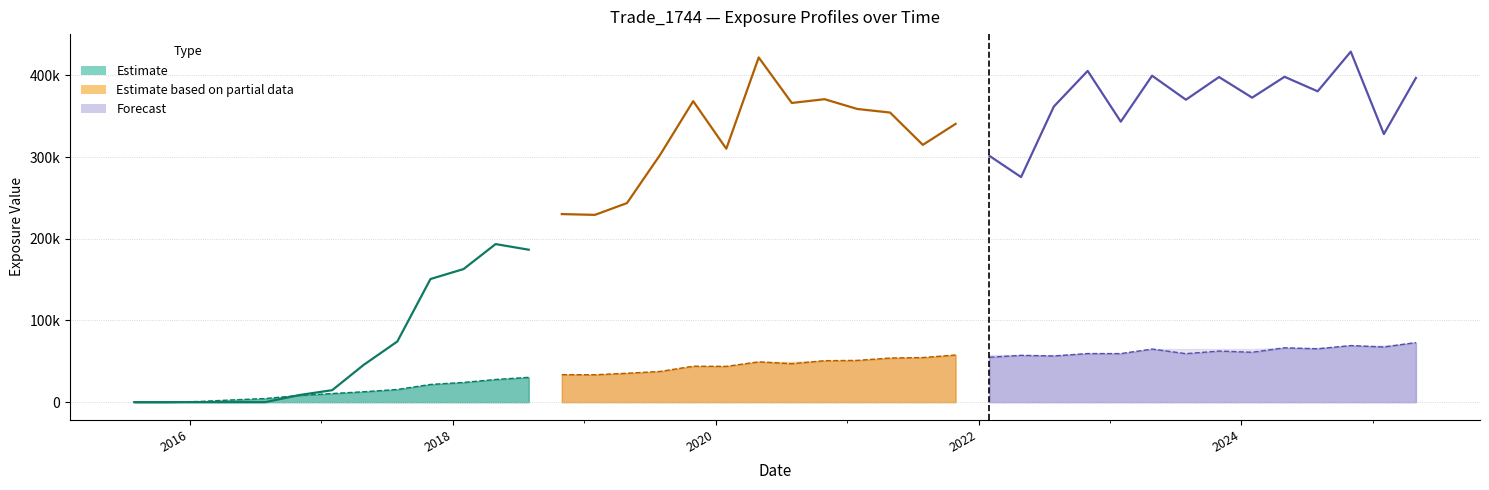

Rank the categories by BaselEEE value from highest to lowest.

2025-04-30, 2024-10-31, 2025-01-31, 2024-04-30, 2024-07-31, 2023-04-28, 2023-07-31, 2023-10-31, 2024-01-31, 2022-10-31, 2023-01-31, 2021-10-29, 2022-01-31, 2022-04-29, 2022-07-29, 2021-07-30, 2021-04-30, 2021-01-29, 2020-10-30, 2020-04-30, 2020-07-31, 2019-10-31, 2020-01-31, 2019-07-31, 2019-04-30, 2018-10-31, 2019-01-31, 2018-07-31, 2018-04-30, 2018-01-31, 2017-10-31, 2017-07-31, 2017-04-28, 2017-01-31, 2016-10-31, 2016-07-29, 2016-04-29, 2016-01-29, 2015-07-31, 2015-10-30